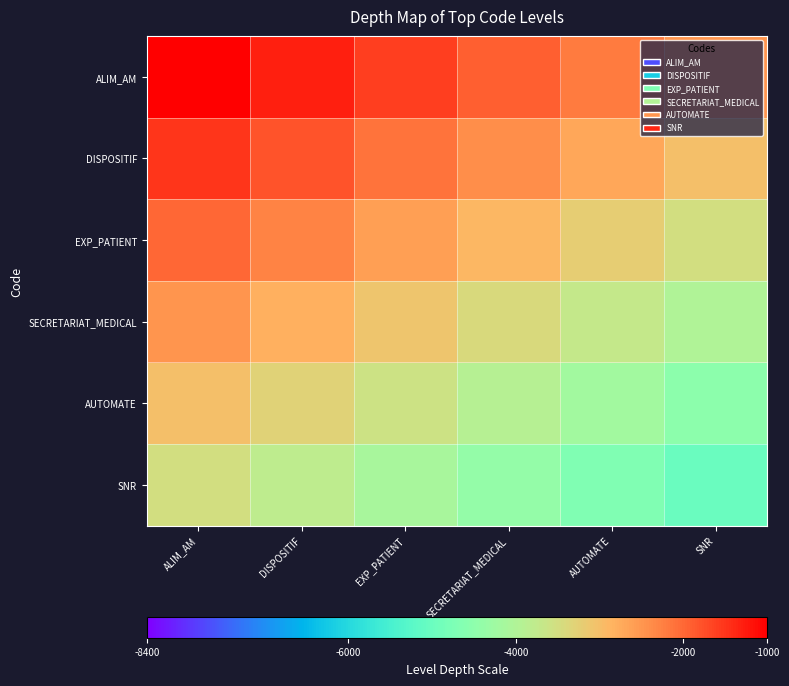

List the series in order of their peak value, lowest first.

SNR, AUTOMATE, SECRETARIAT_MEDICAL, EXP_PATIENT, DISPOSITIF, ALIM_AM